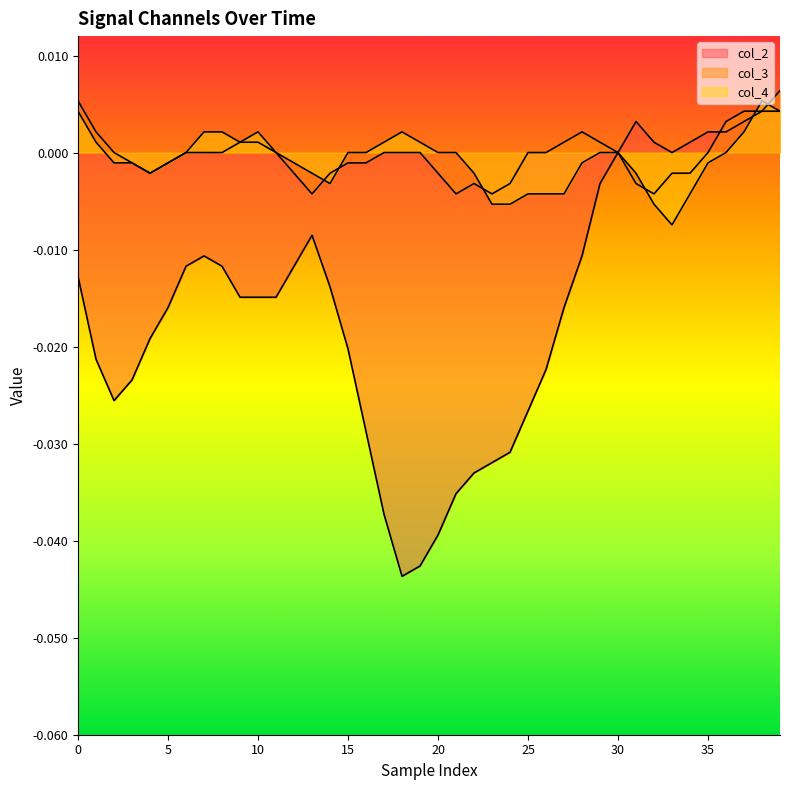

List the series in order of their peak value, highest first.

col_3, col_4, col_2